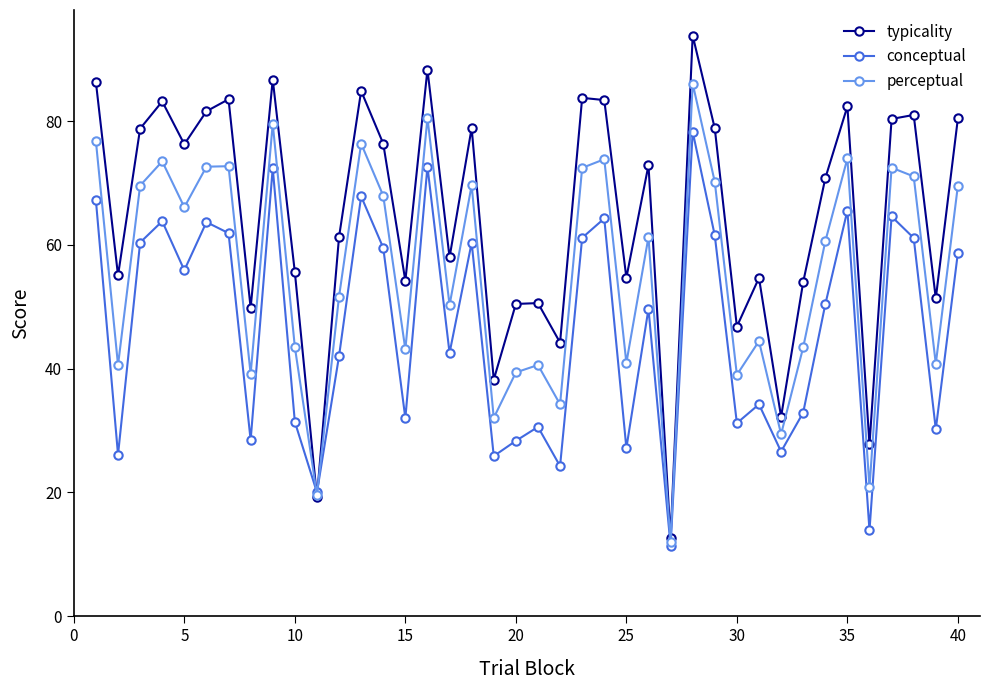

Which series has the largest total across all categories?

typicality